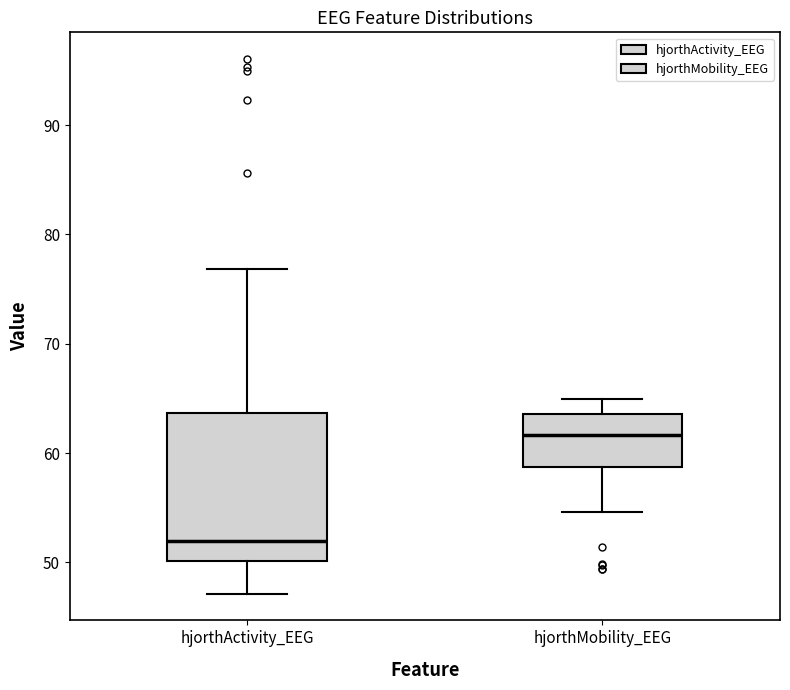

Which box has the lowest median line?

hjorthActivity_EEG